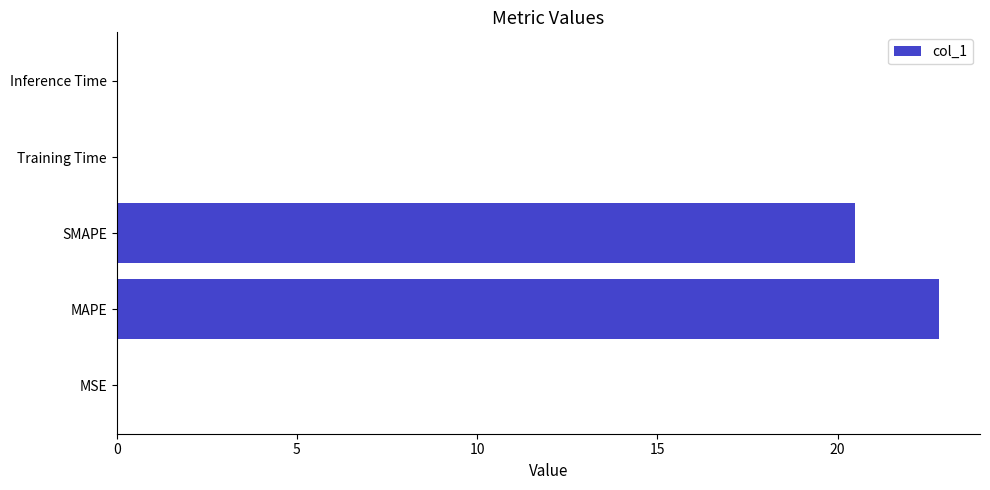

Which category has the highest value across all series?

MAPE